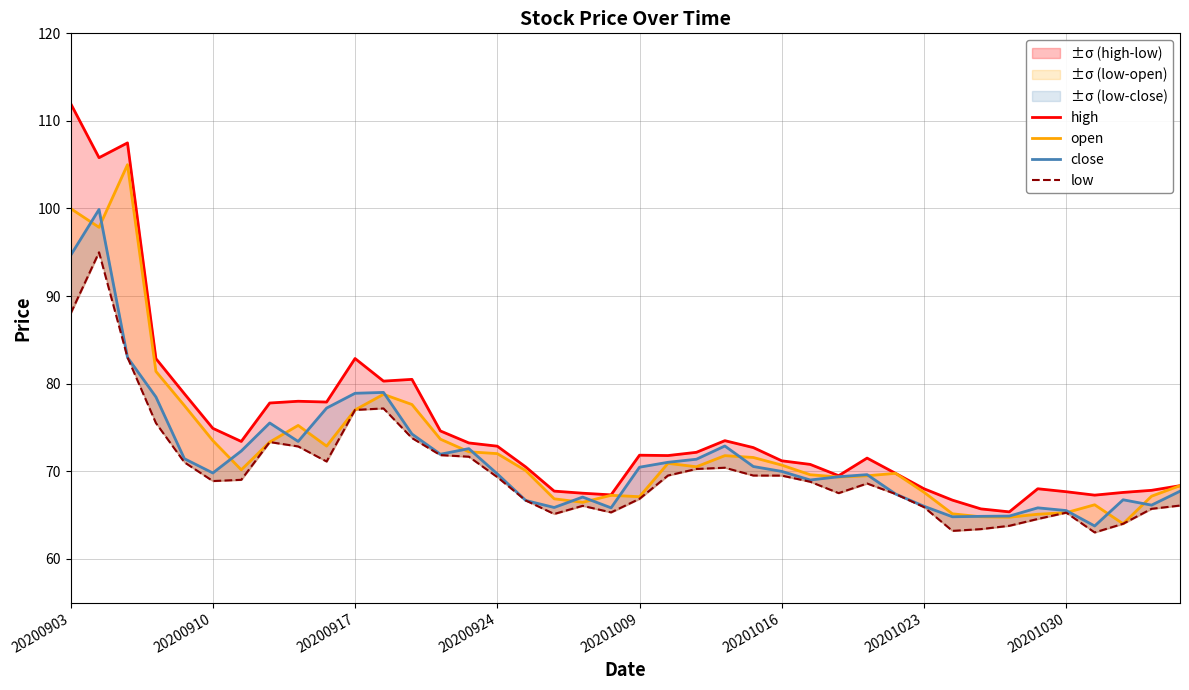

Reading left to right, transcribe all the data shown in this chart.

high: 112.0	105.8	107.5	82.9	78.8	74.9	73.4	77.8	78.0	77.9	82.9	80.3	80.5	74.6	73.2	72.9	70.5	67.7	67.5	67.3	71.8	71.8	72.2	73.5	72.7	71.2	70.8	69.5	71.5	69.8	68.0	66.7	65.7	65.4	68.0	67.7	67.3	67.6	67.8	68.3
open: 100.0	97.8	105.0	81.4	77.5	73.5	70.2	73.3	75.2	72.9	77.0	78.8	77.6	73.7	72.2	72.0	70.1	66.8	66.5	67.2	67.1	70.9	70.5	71.8	71.6	70.7	69.6	69.3	69.5	69.8	67.6	65.1	64.8	64.8	65.1	65.3	66.2	64.0	67.2	68.3
close: 94.6	99.9	83.0	78.5	71.4	69.8	72.3	75.5	73.4	77.2	78.9	79.0	74.2	71.9	72.6	69.7	66.7	65.9	67.0	65.8	70.5	71.0	71.4	72.9	70.5	70.0	69.0	69.4	69.6	67.4	66.0	64.8	64.8	64.9	65.8	65.5	63.8	66.7	66.1	67.7
low: 88.0	95.0	83.0	75.5	71.0	68.9	69.0	73.3	72.8	71.1	77.0	77.2	73.8	71.8	71.7	69.3	66.7	65.1	66.0	65.3	66.8	69.5	70.3	70.4	69.5	69.5	68.8	67.5	68.6	67.4	65.9	63.2	63.4	63.8	64.5	65.3	63.0	64.0	65.7	66.1